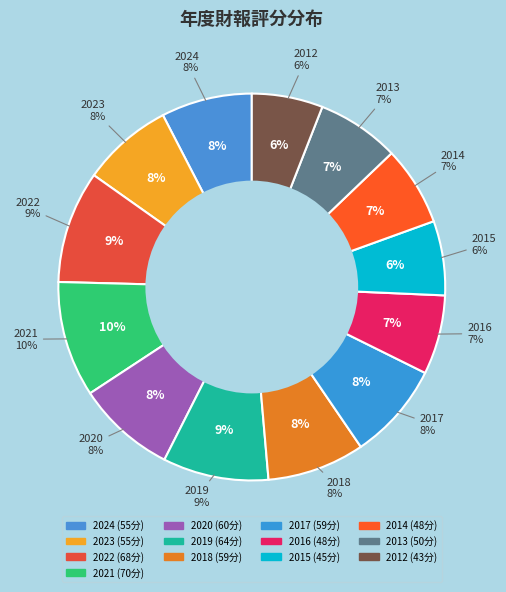

Do 2014 and 2015 together represent more than half of the pie?

No